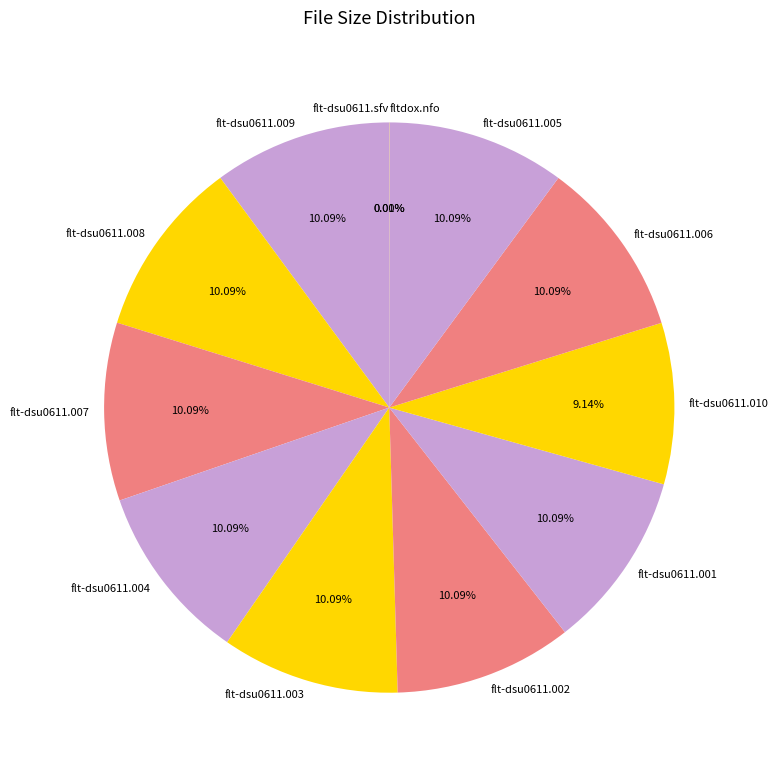

True or false: flt-dsu0611.008 accounts for 1% of the total.

False